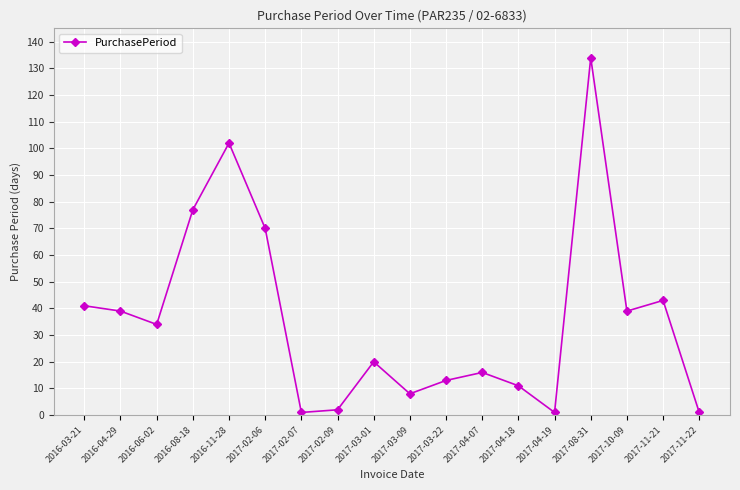

How many values are below 34?

9